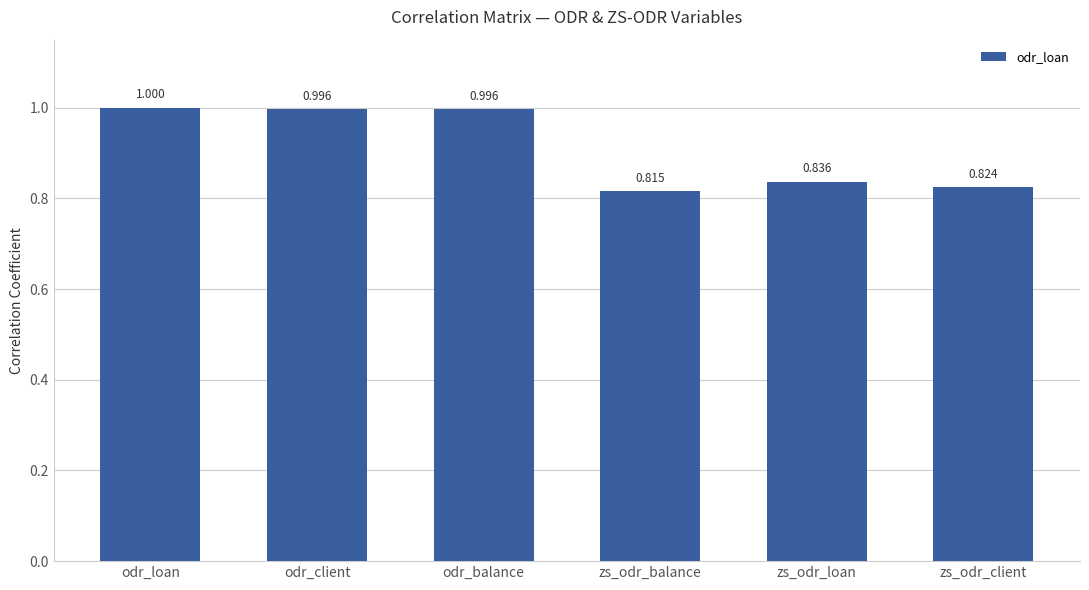

Which has a higher value, zs_odr_loan or zs_odr_balance?

zs_odr_loan